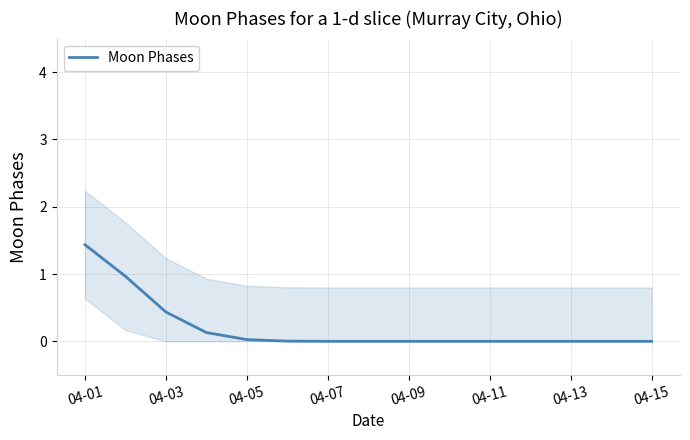

What is the maximum value shown in the chart?

1.4